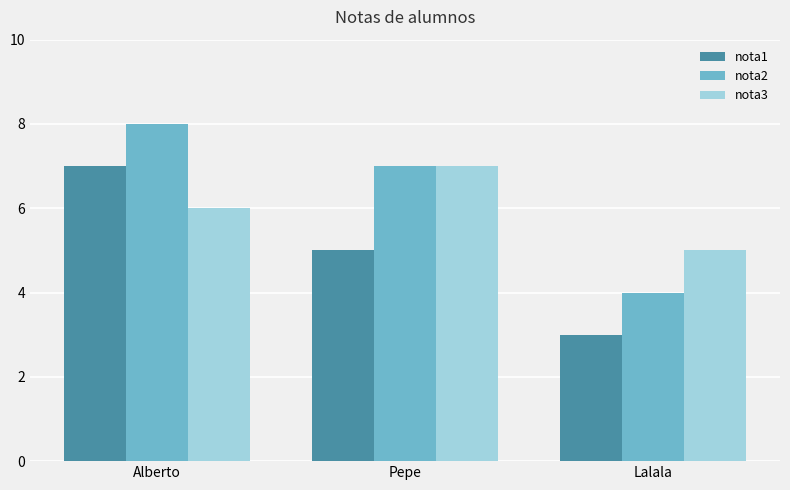

Count the number of data series in this chart.

3